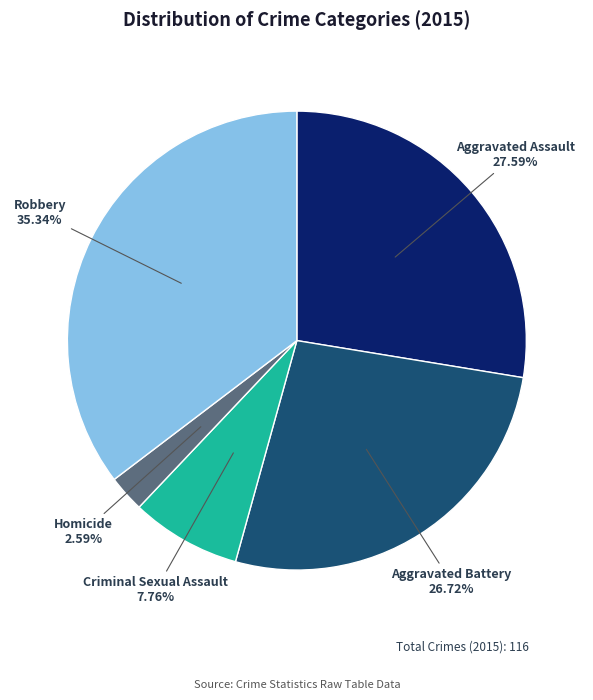

Is there any slice that represents more than half of the pie?

No